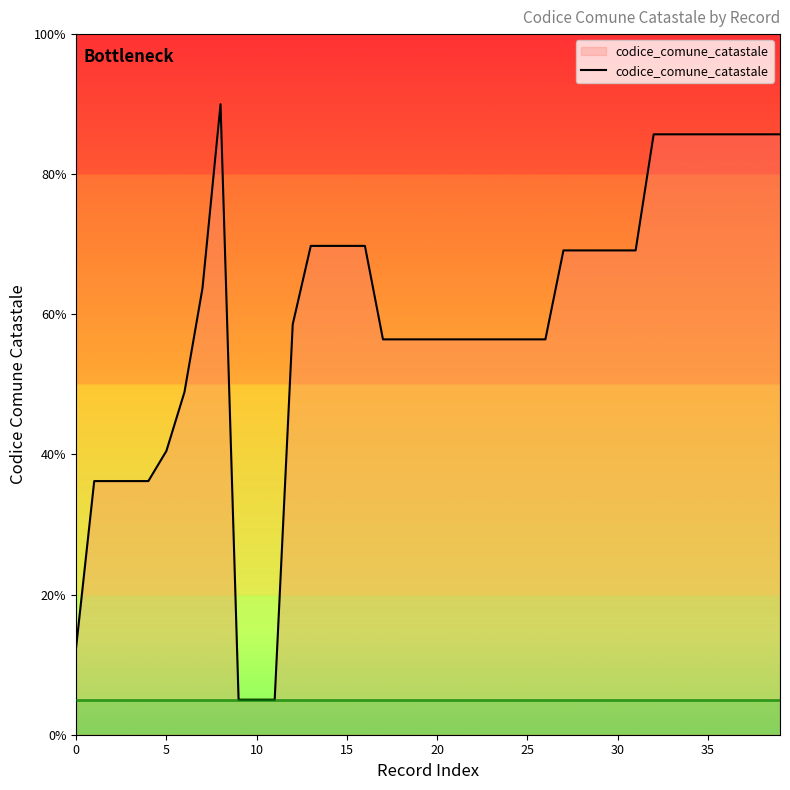

How many categories are shown in the chart?

40